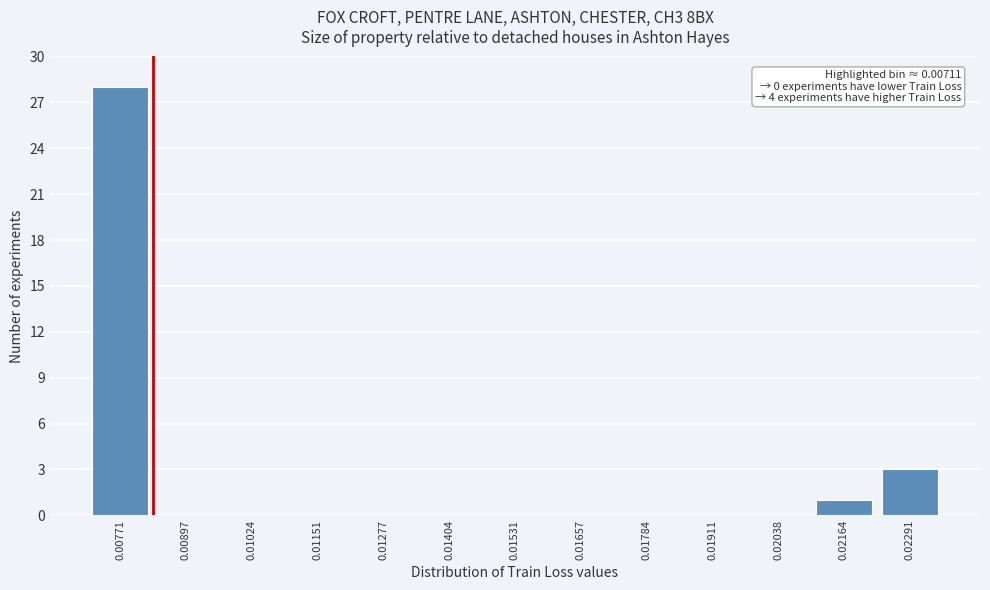

Reading left to right, list all the values displayed in this chart.

0.00771=28	0.00897=0	0.01024=0	0.01151=0	0.01277=0	0.01404=0	0.01531=0	0.01657=0	0.01784=0	0.01911=0	0.02038=0	0.02164=1	0.02291=3